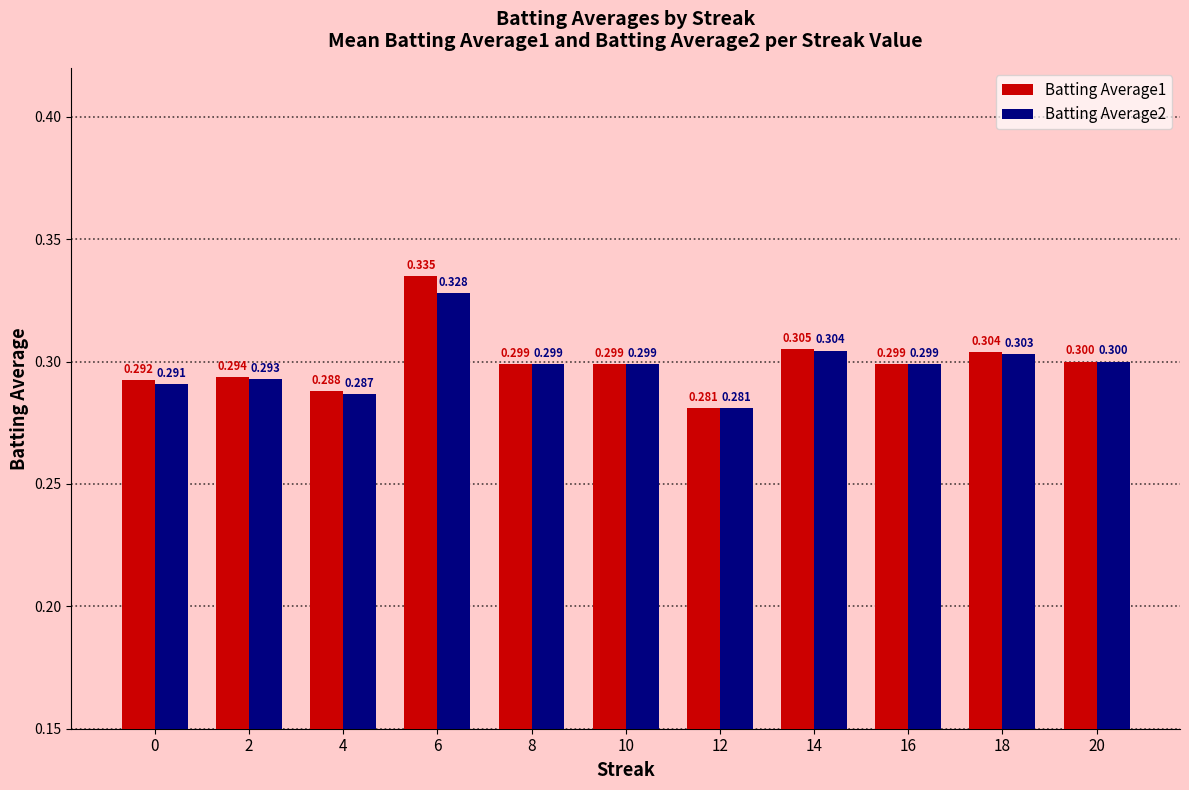

The Batting Average1 series shows 0.3 at 8. True or false?

True